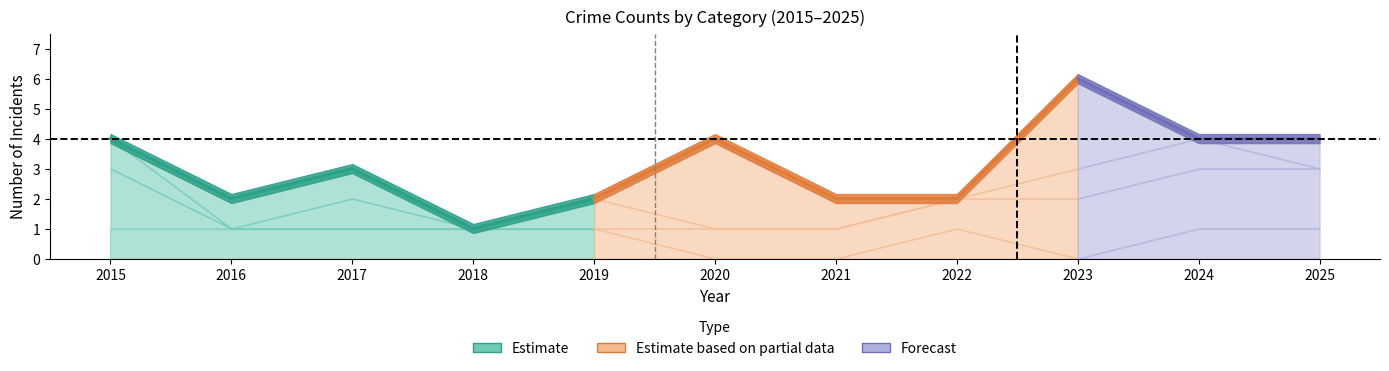

Reading left to right, transcribe all the data shown in this chart.

Aggravated Assault: 2015=1	2016=1	2017=1	2018=1	2019=1	2020=0	2021=0	2022=1	2023=0	2024=1	2025=1
Aggravated Battery: 2015=2	2016=0	2017=0	2018=0	2019=0	2020=1	2021=1	2022=1	2023=2	2024=2	2025=2
Criminal Sexual Assault: 2015=1	2016=0	2017=1	2018=0	2019=1	2020=0	2021=0	2022=0	2023=1	2024=1	2025=0
Robbery: 2015=0	2016=1	2017=1	2018=0	2019=0	2020=3	2021=1	2022=0	2023=3	2024=0	2025=1
Total: 2015=4	2016=2	2017=3	2018=1	2019=2	2020=4	2021=2	2022=2	2023=6	2024=4	2025=4